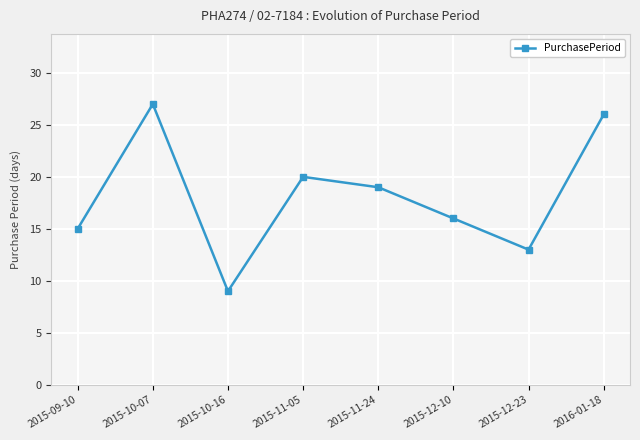

List the labels in order of value, smallest first.

2015-10-16, 2015-12-23, 2015-09-10, 2015-12-10, 2015-11-24, 2015-11-05, 2016-01-18, 2015-10-07